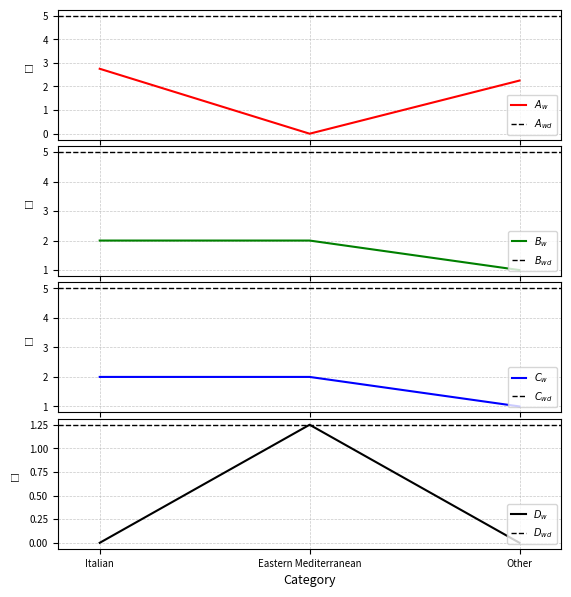

The A series shows 0.0 at Eastern Mediterranean. True or false?

True